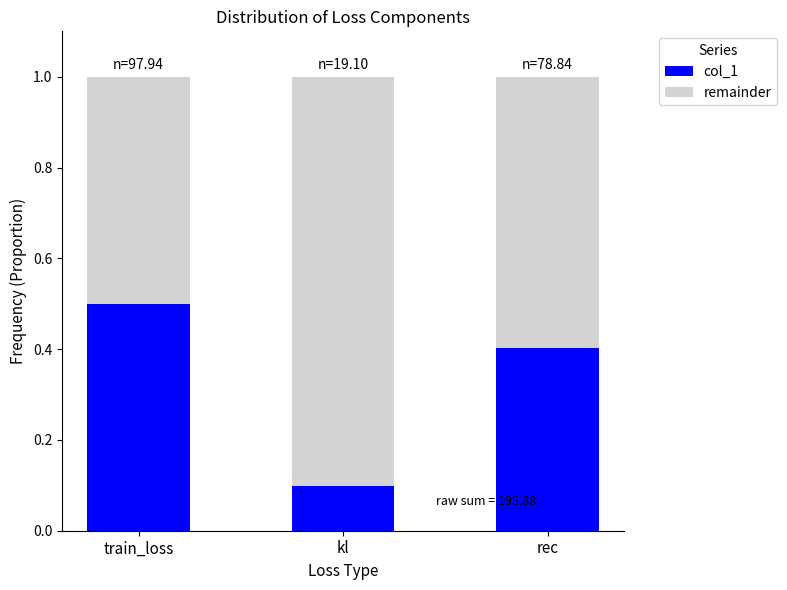

What is the total value across all series at train_loss?

1.0